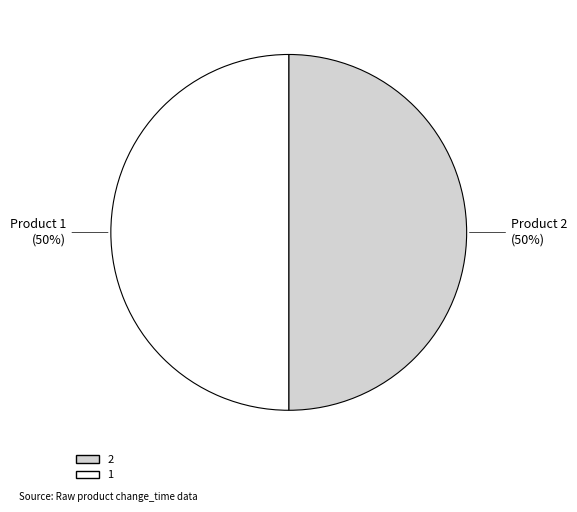

What percentage is the 2 slice, to the nearest percent?

50%